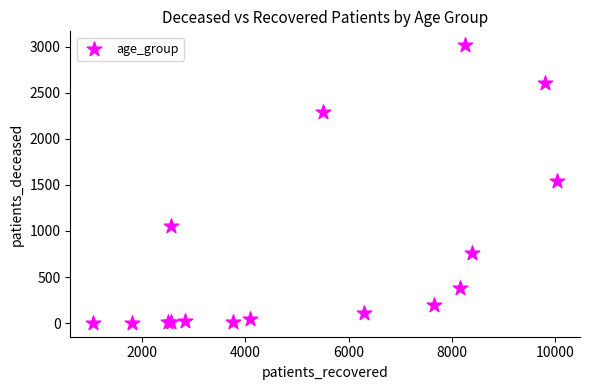

What Y value in the scatter plot is closest to 1509?

1543